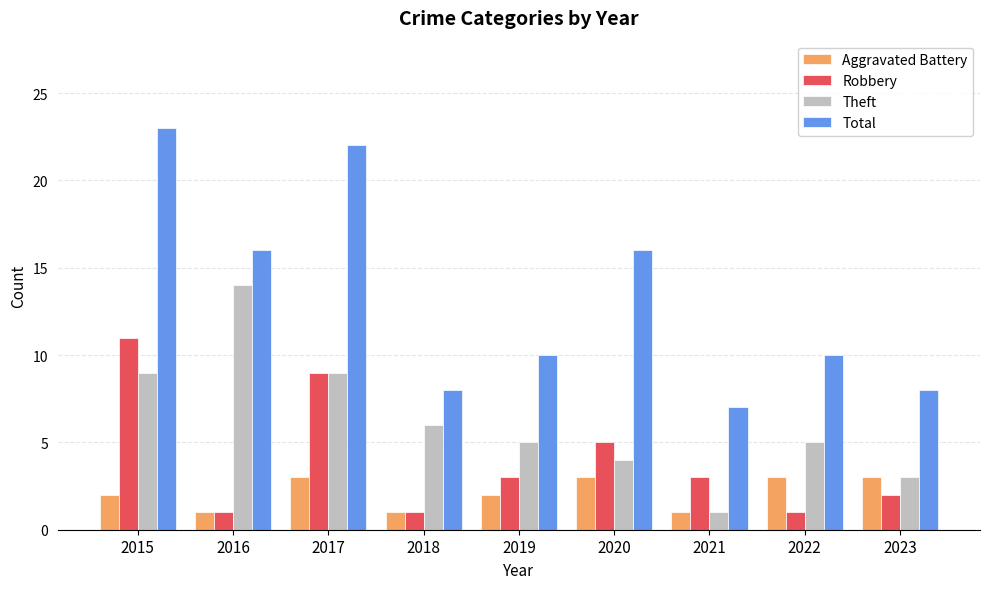

Does the chart contain stacked bars?

No